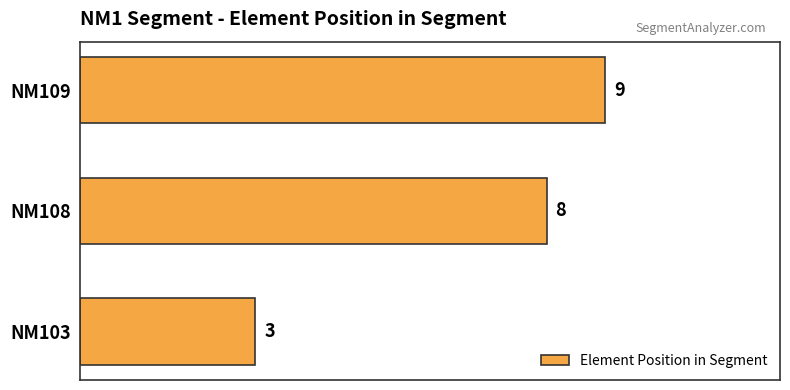

Reading bottom to top, list all the values displayed in this chart.

3	8	9